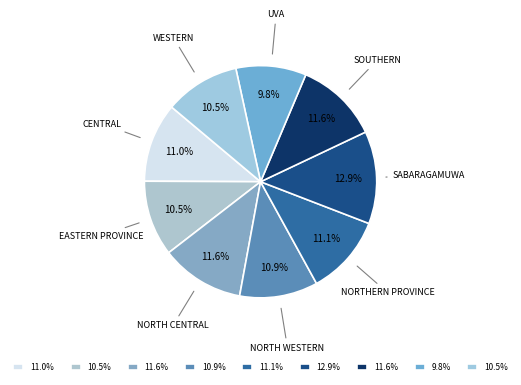

Which category has the smallest portion of the pie?

Uva